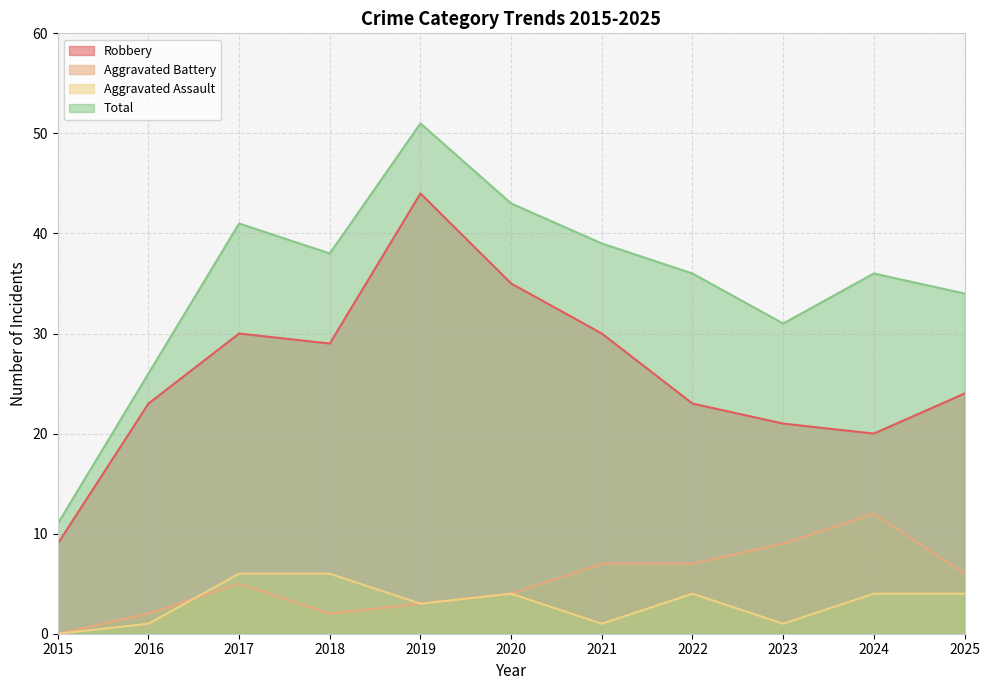

True or false: Robbery and Total intersect in this chart.

False